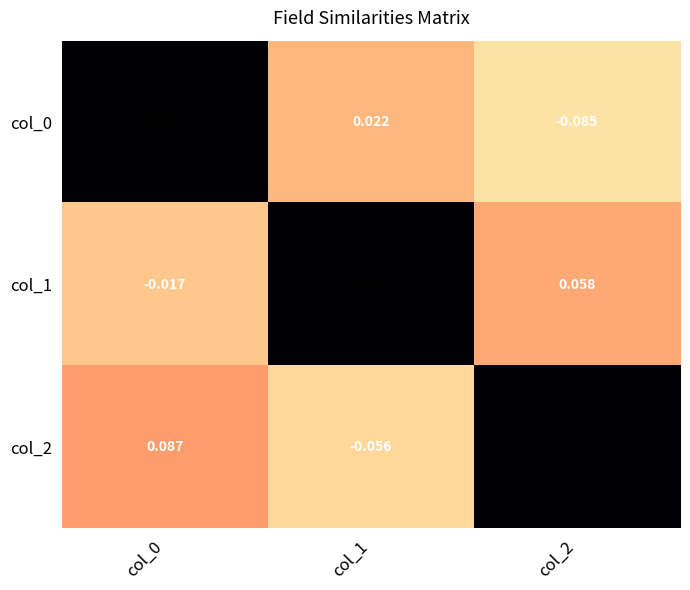

Which series changed the most between col_1 and col_2?

col_2